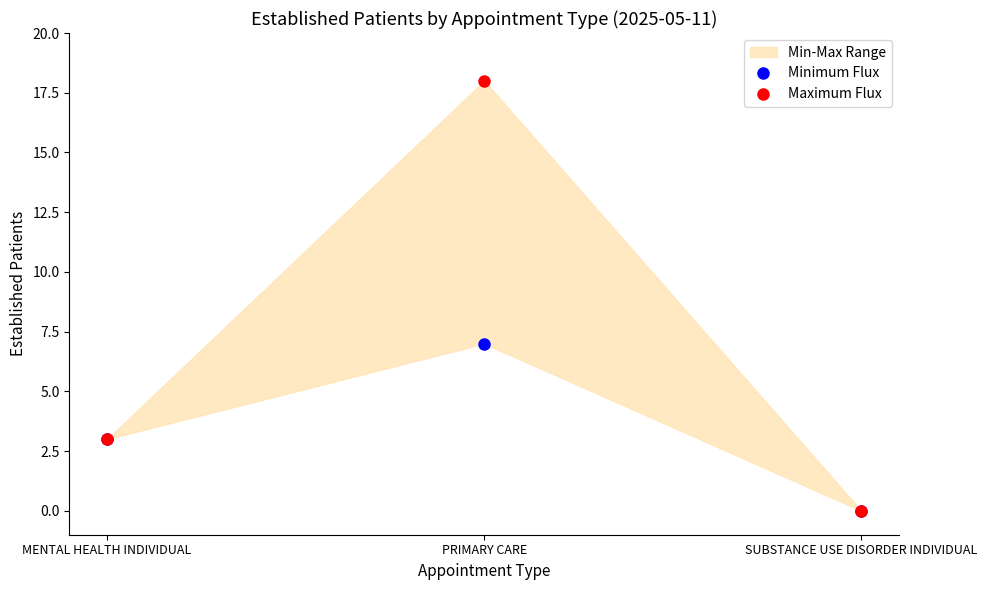

Does the chart have visible grid lines?

No